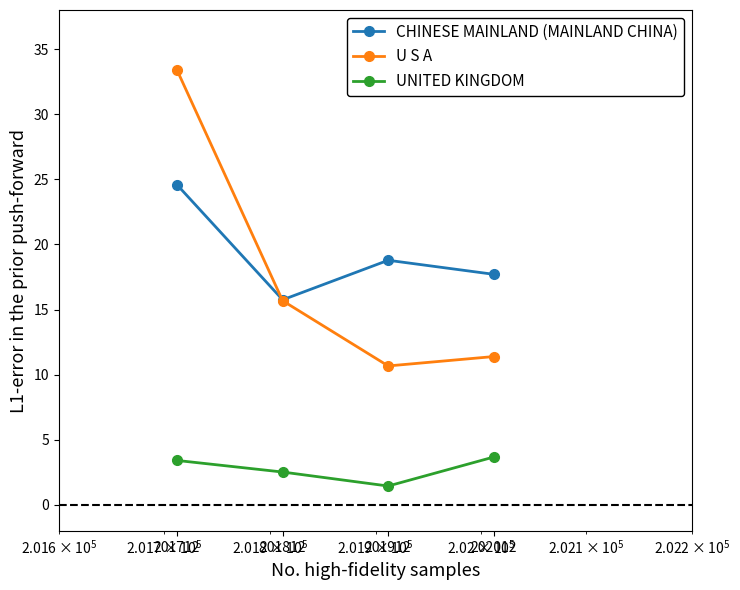

Does the chart have visible grid lines?

No